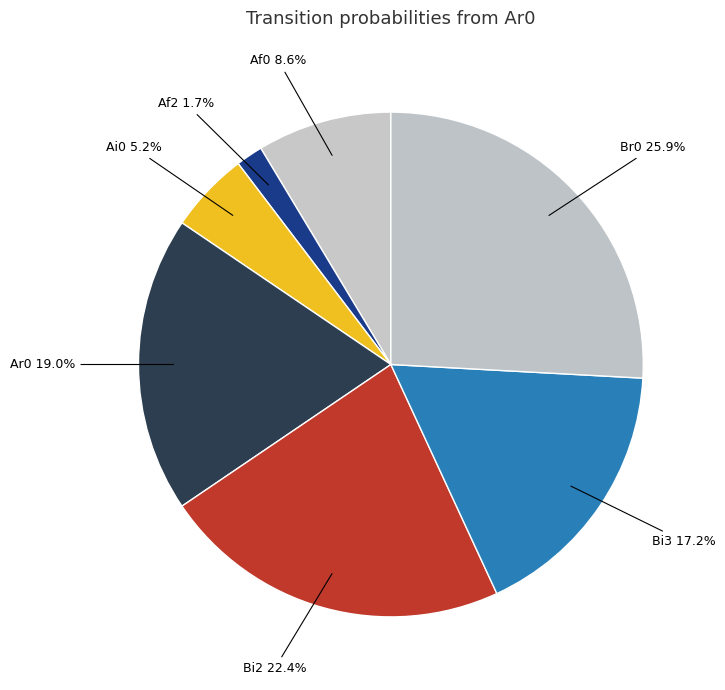

To the nearest percent, what is the difference between the largest and smallest slice percentages?

24%